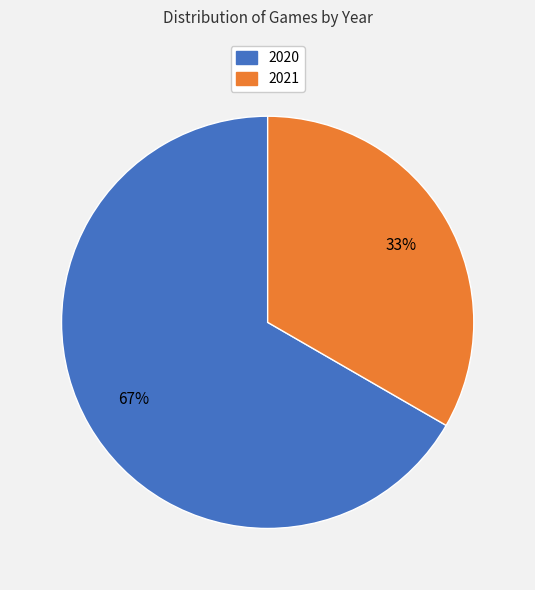

To the nearest percent, what percentage of the pie is 2020?

67%